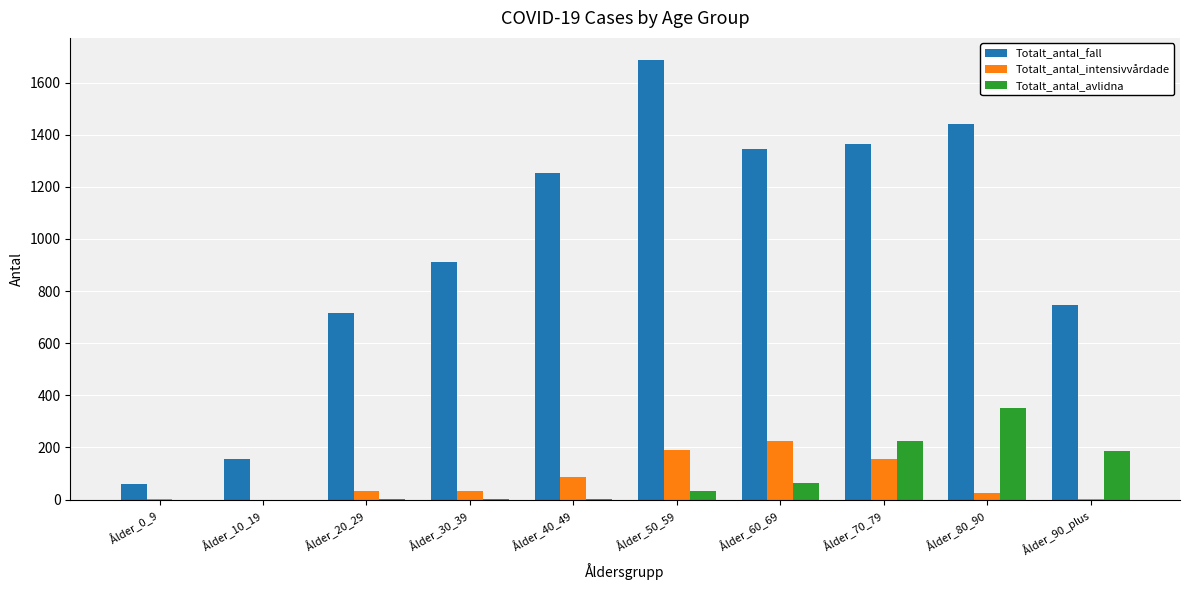

Which series has the largest range (max minus min)?

Totalt_antal_fall